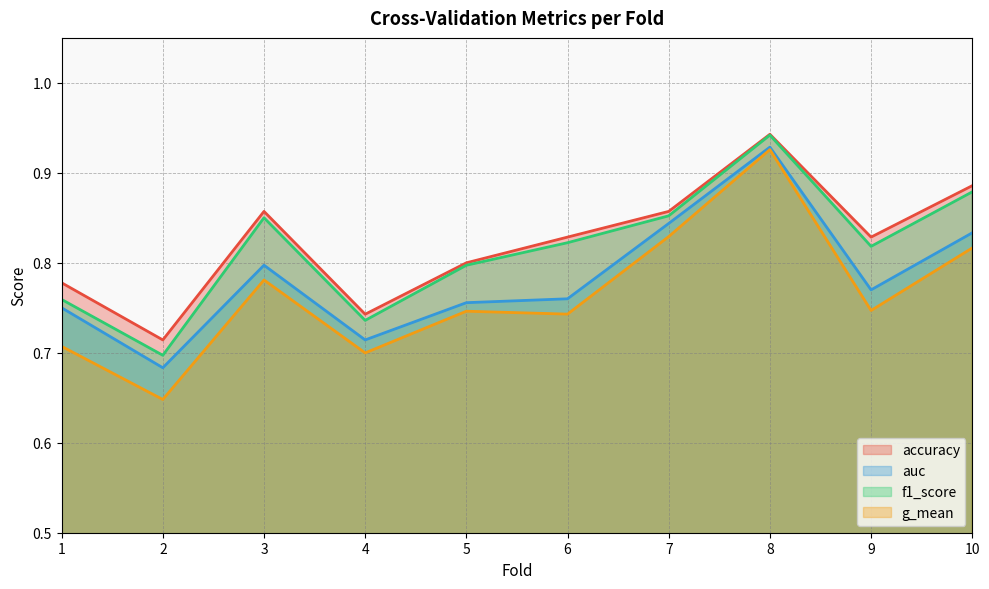

True or false: f1_score has more than 1 points higher than both neighbors.

True